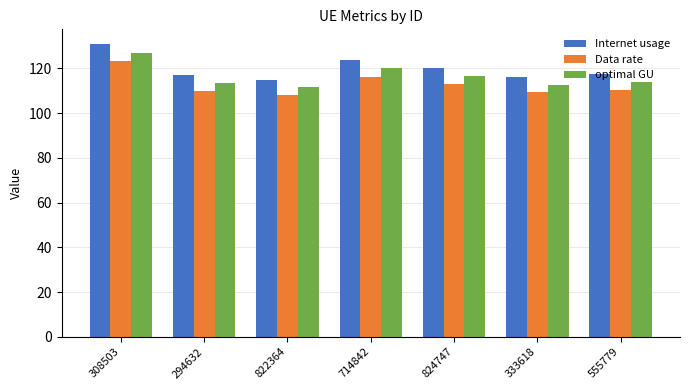

Which label corresponds to the largest value in the chart?

308503